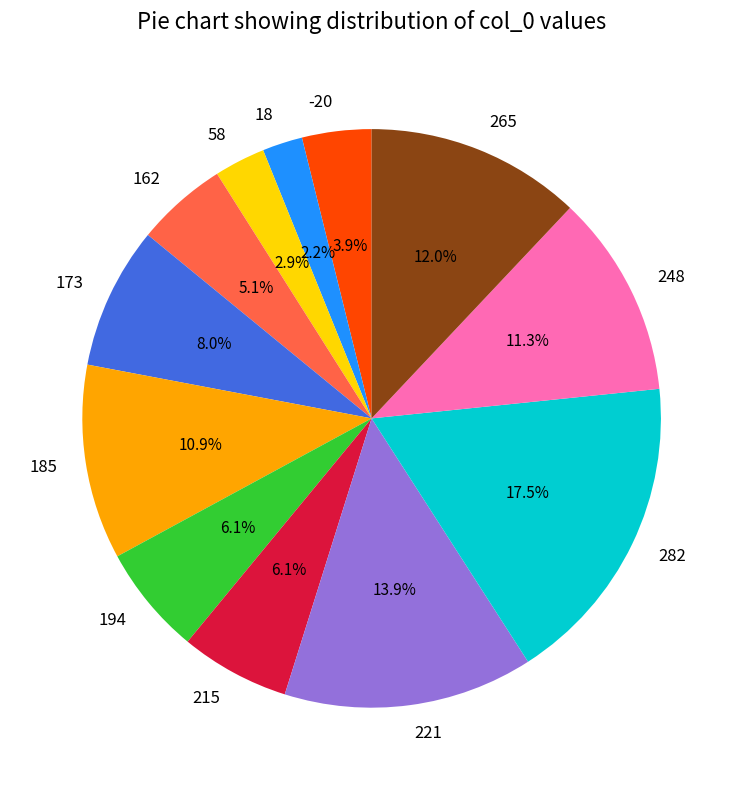

What is the smallest slice in the pie chart?

18